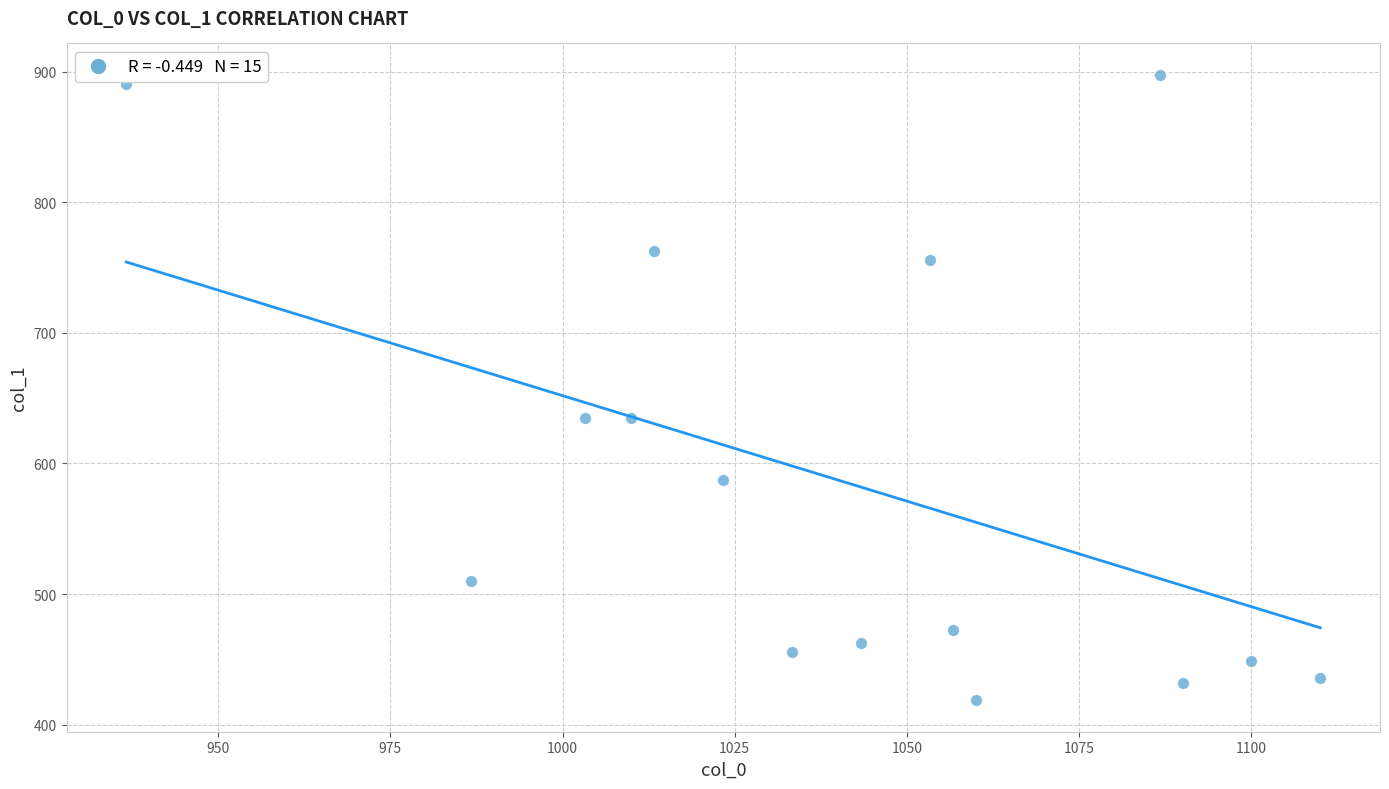

What is the range of X values (max minus min)?

173.3